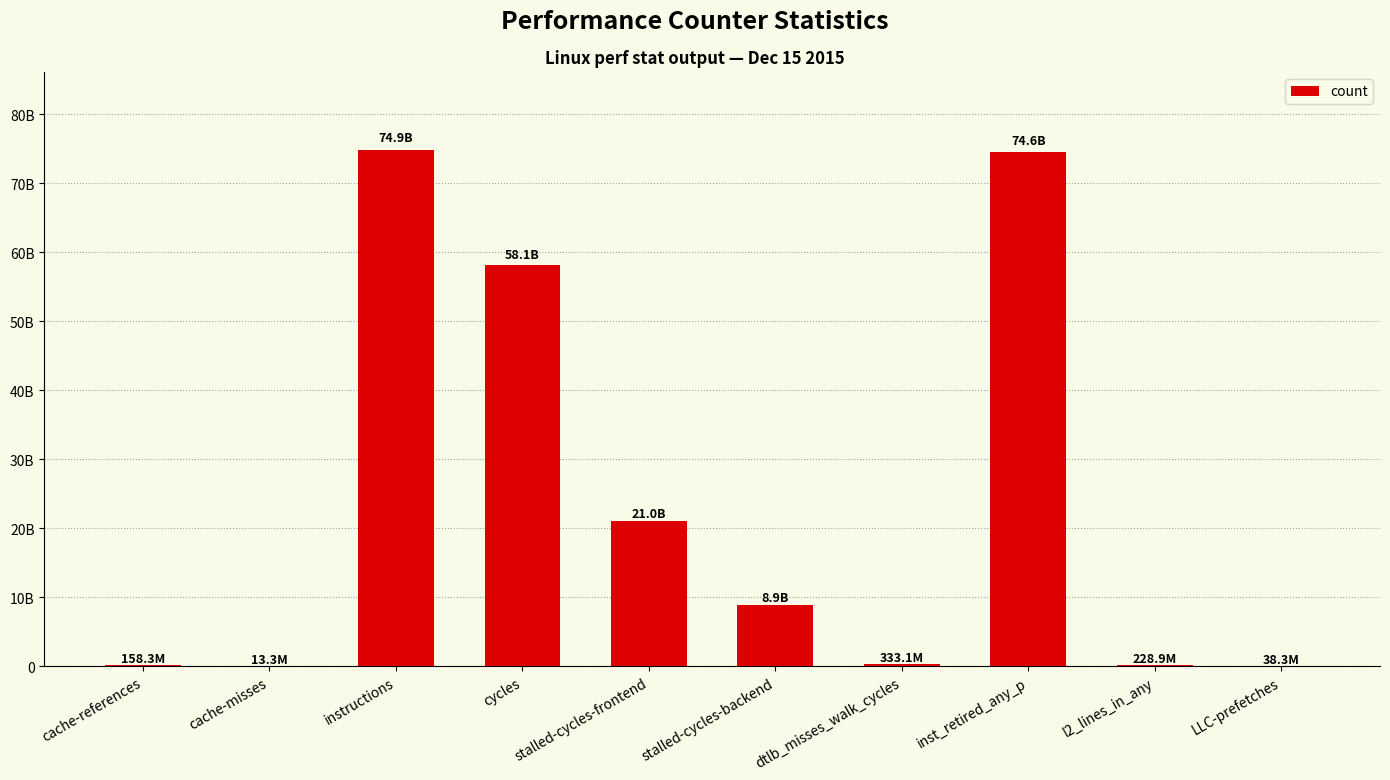

What is the value of the 5th bar from the left?

21024619566